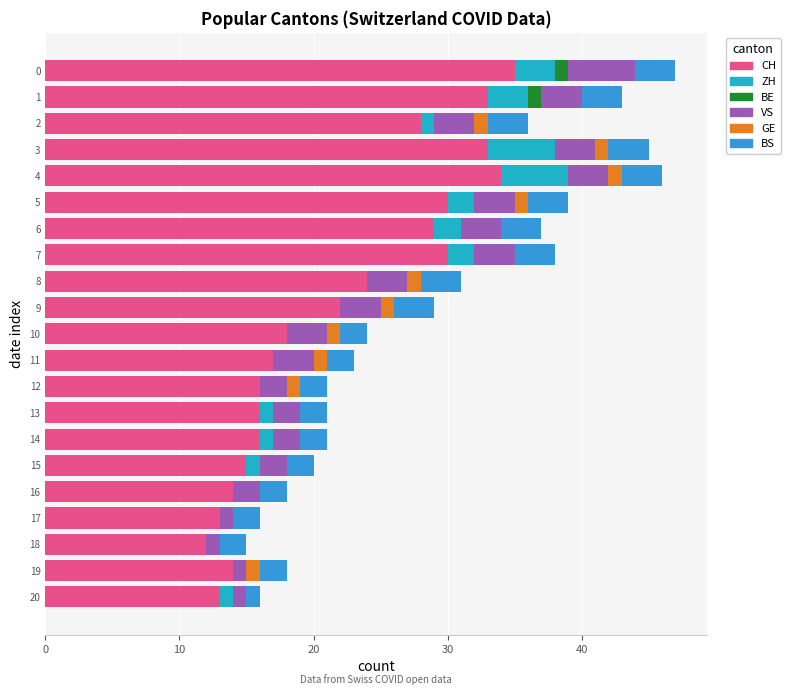

At how many categories does at least one series exceed 6?

21